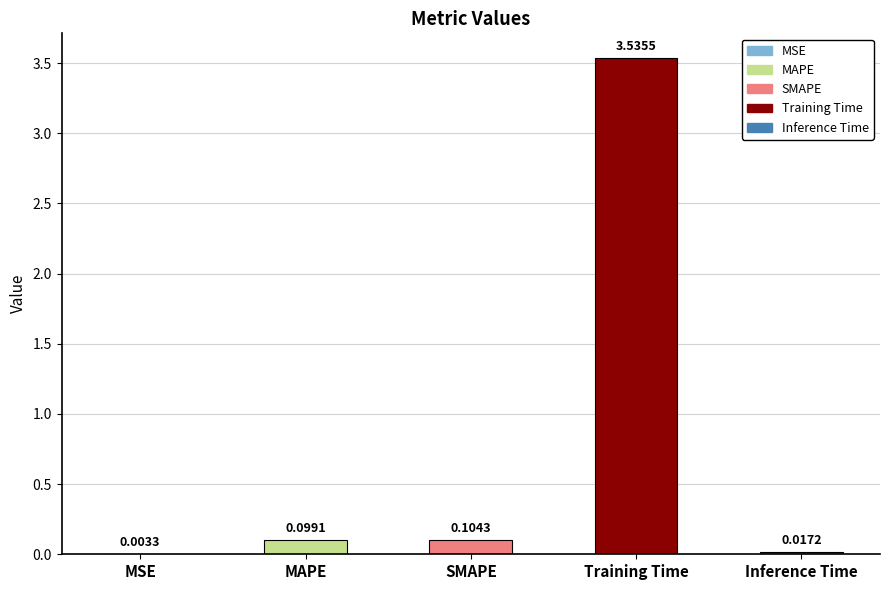

Where is the data nearest to the value 1?

SMAPE